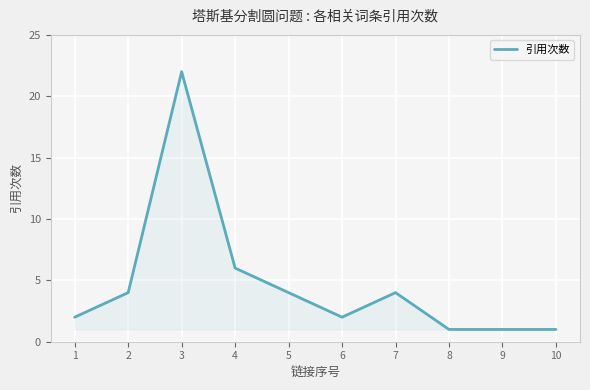

How many lines are shown in the chart?

1